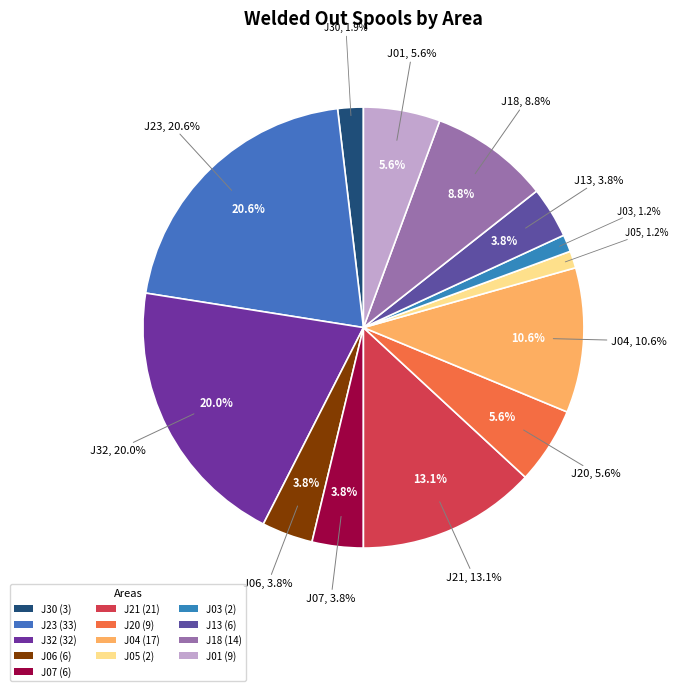

To the nearest percent, what percentage of the pie is J21?

13%